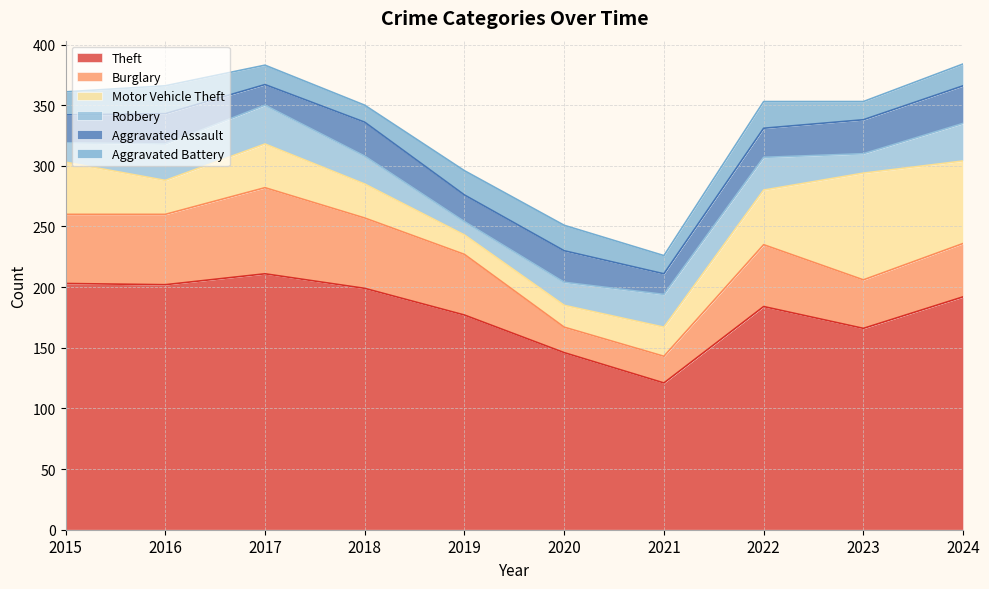

Which series changed the most between 2015 and 2022?

Theft